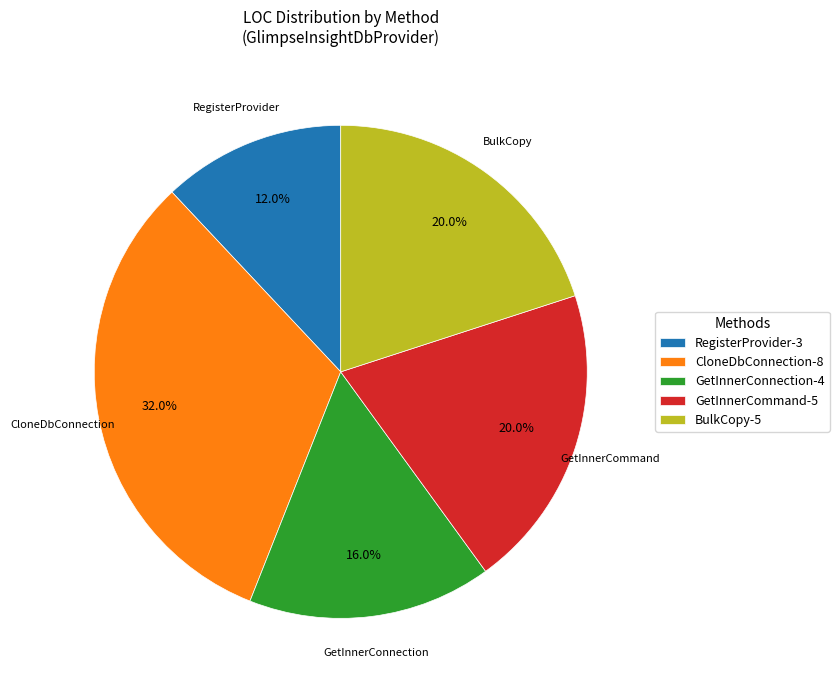

Does any single category account for the majority?

No